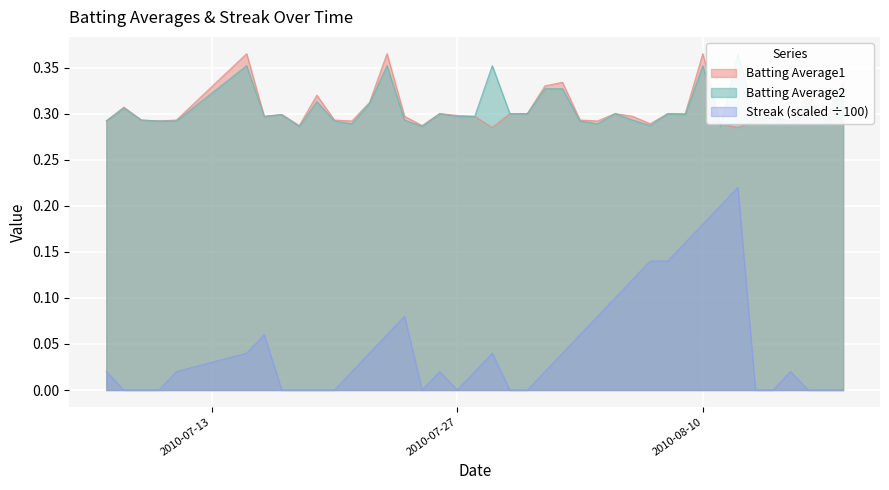

At 2010-08-11, list the series in order from smallest to largest.

Streak, Batting Average2, Batting Average1